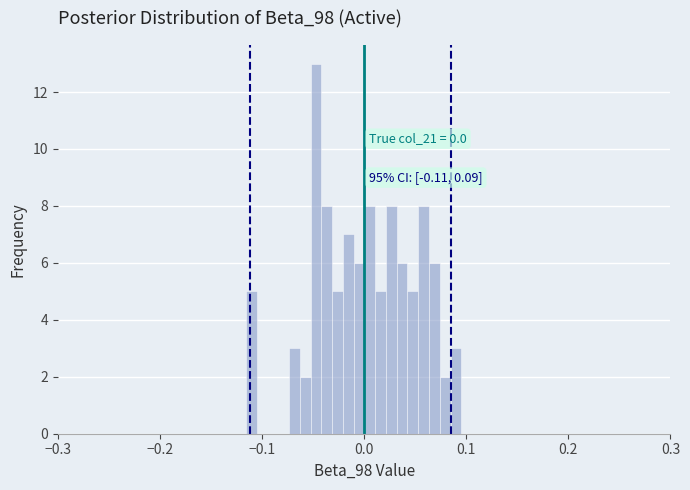

Read against the x-axis, roughly where is the centre of the tallest bar?

-0.05